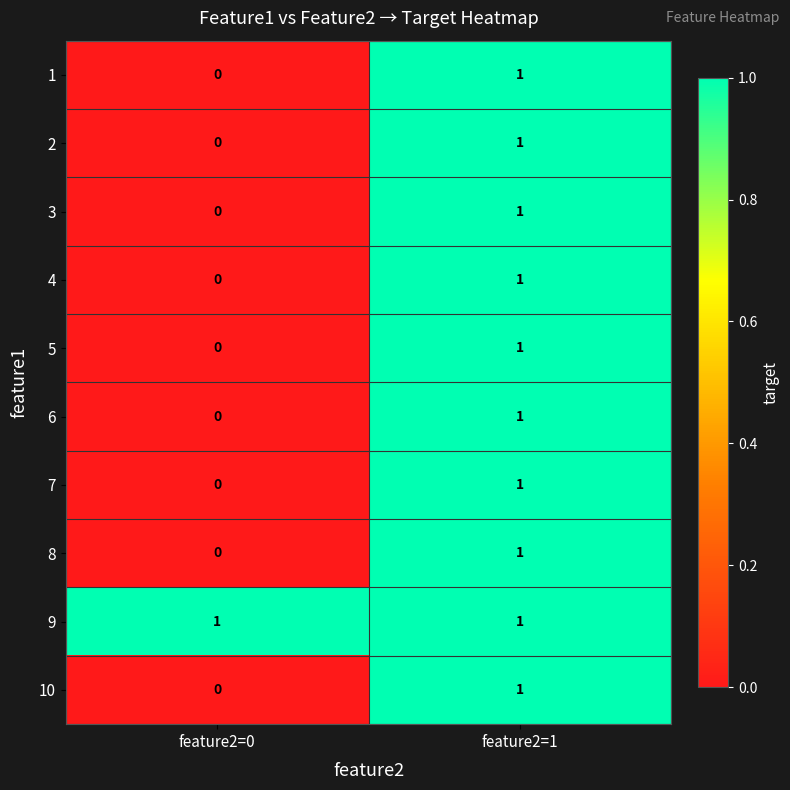

What is the total value across all series at feature2=0?

1